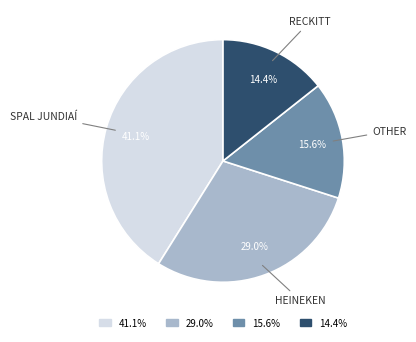

How many segments does this pie chart have?

4